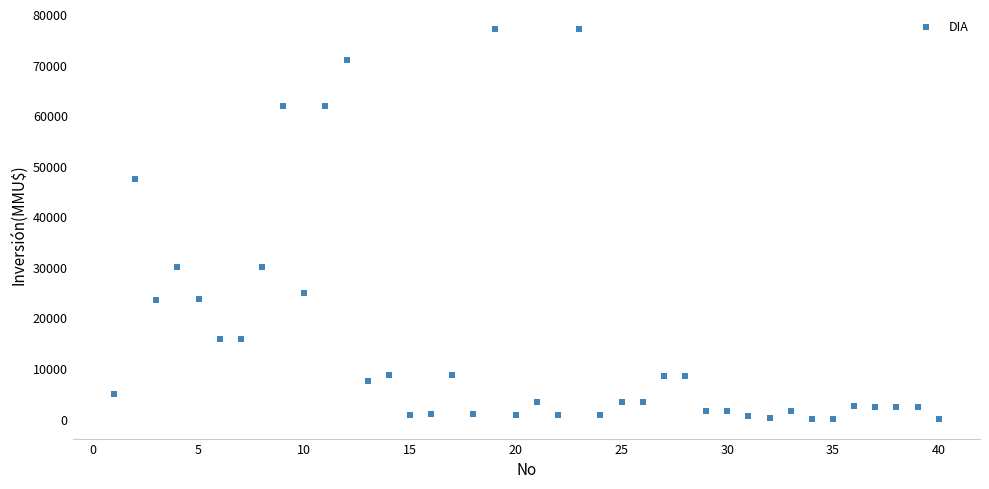

What is the range of Y values (max minus min)?

77133